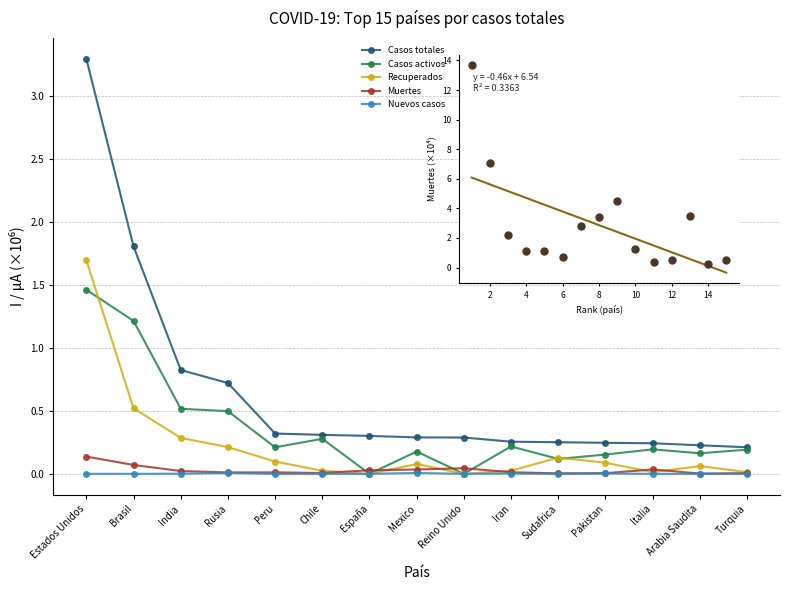

At how many categories does at least one series exceed 8?

1